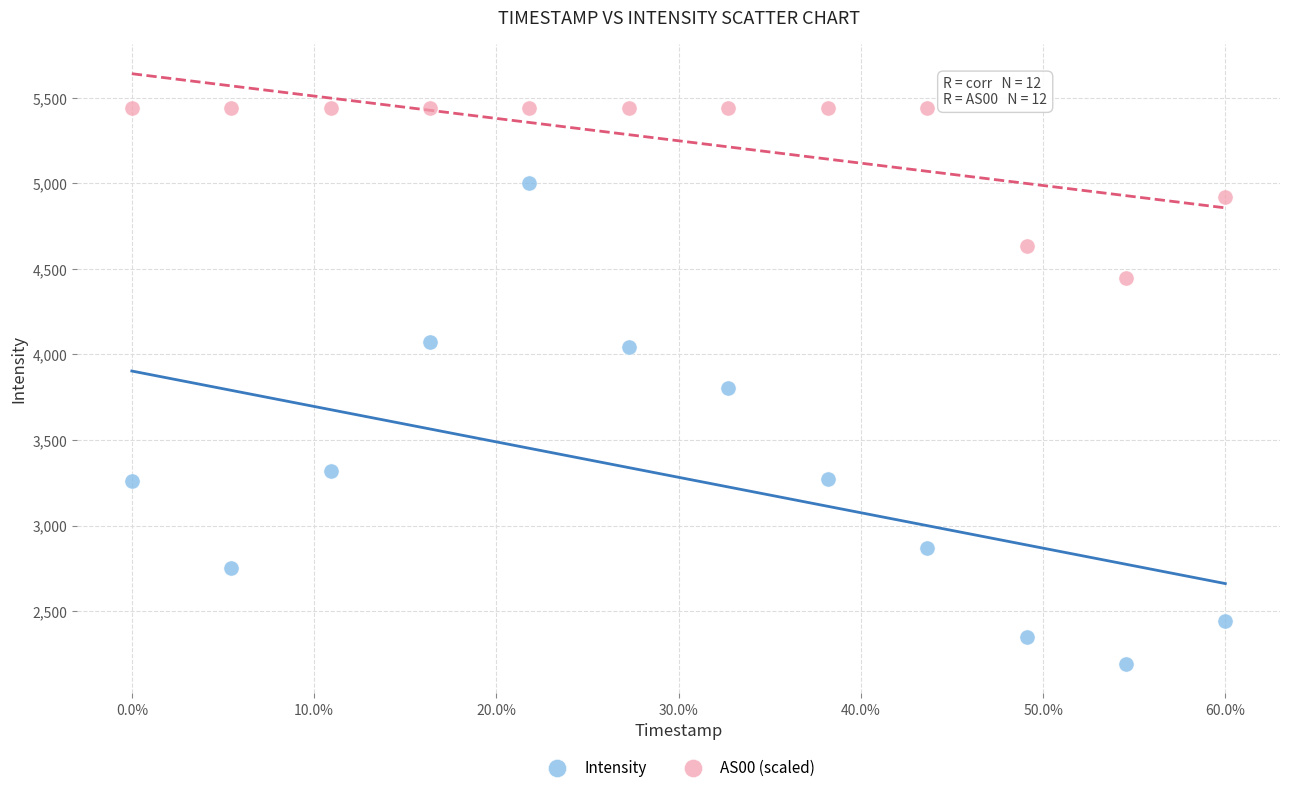

In the Intensity series, what Y value is closest to 3598?

3804.3